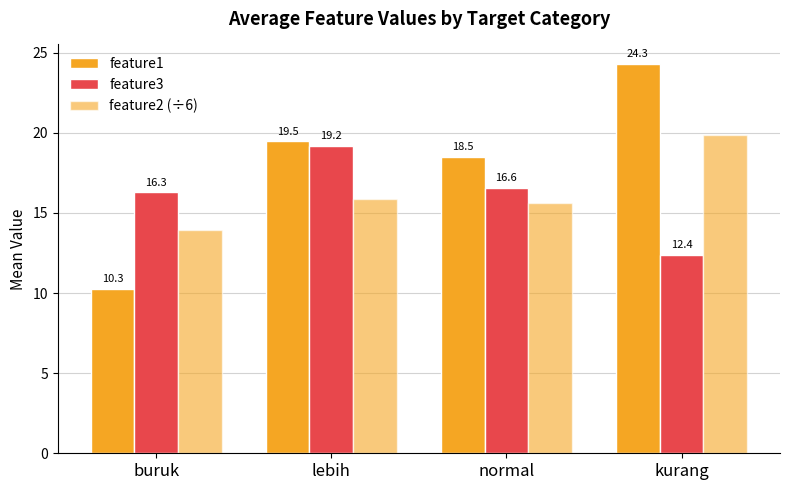

Reading left to right, what are all the values shown in this chart?

feature1: 10.3	19.5	18.5	24.3
feature3: 16.3	19.2	16.6	12.4
feature2 (÷6): 14.0	15.9	15.6	19.8